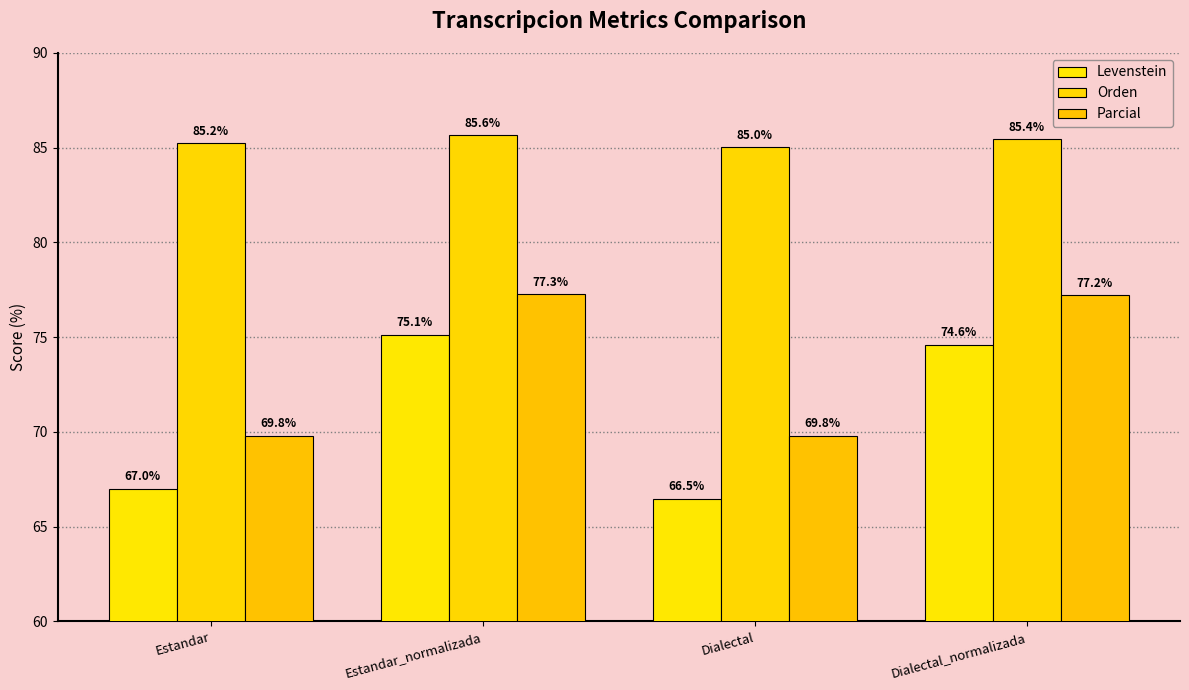

What is the value of the Levenstein bar at the 1st from the left?

67.0